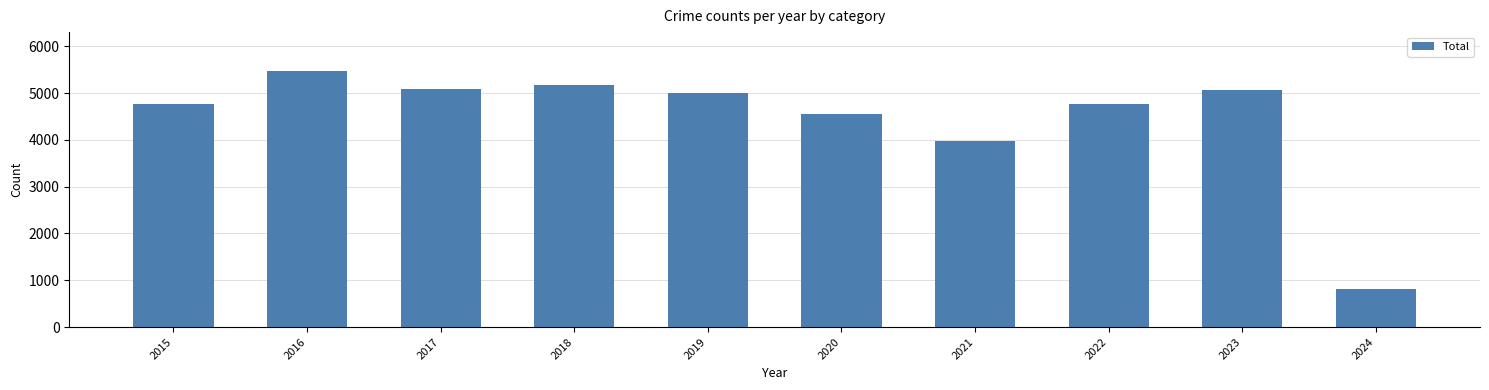

At which label is the value closest to 3145?

2021